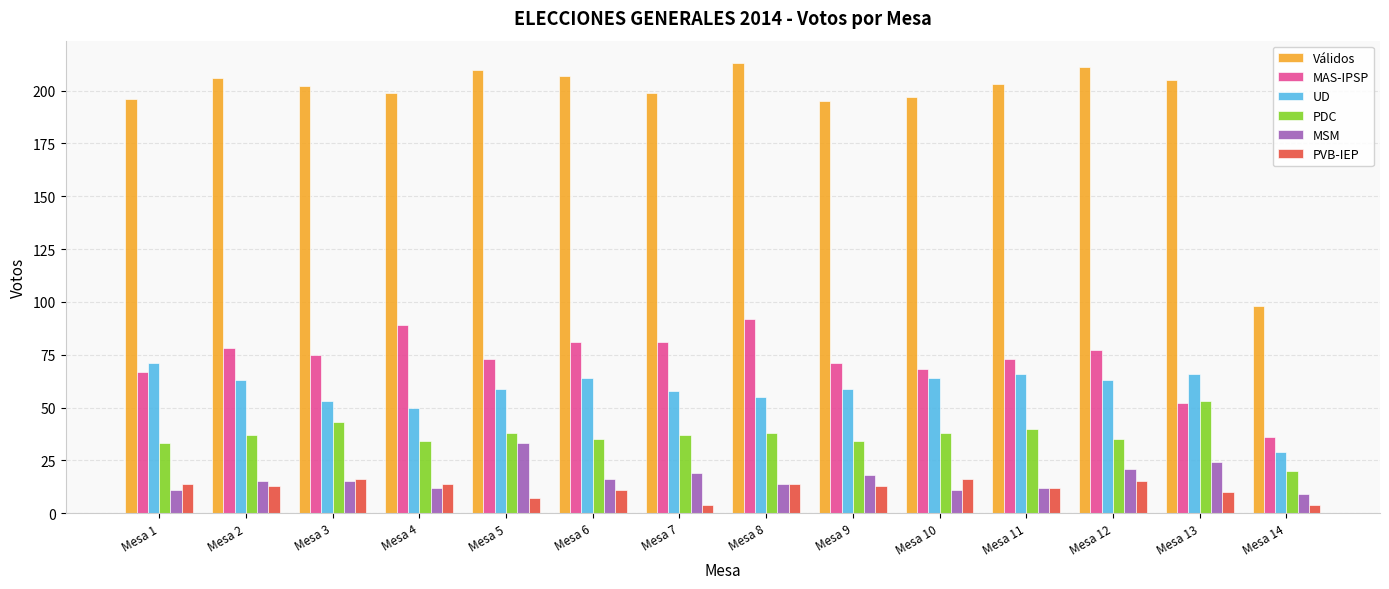

The MSM series shows 11 at Mesa 12. True or false?

False